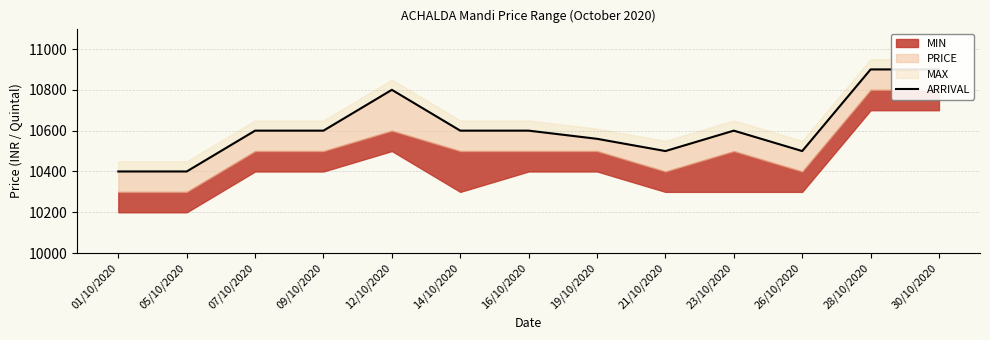

What is the sum of all values?

137960